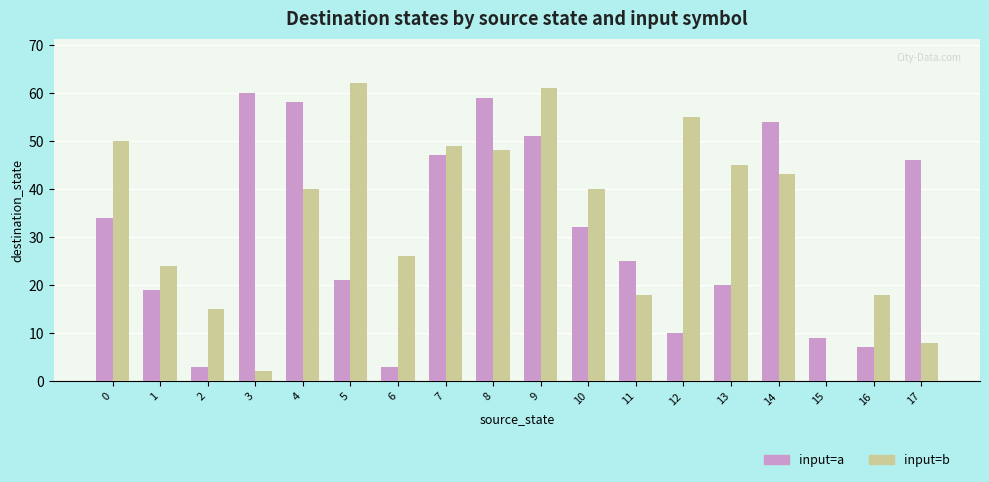

Which series changed the most between 5 and 8?

input=a